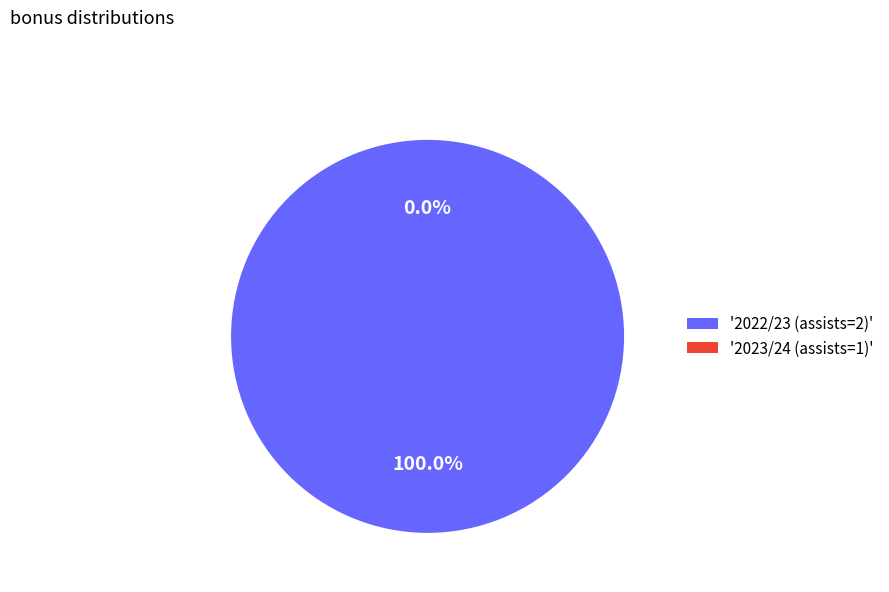

Which category has the biggest portion of the pie?

2022/23 (assists=2)